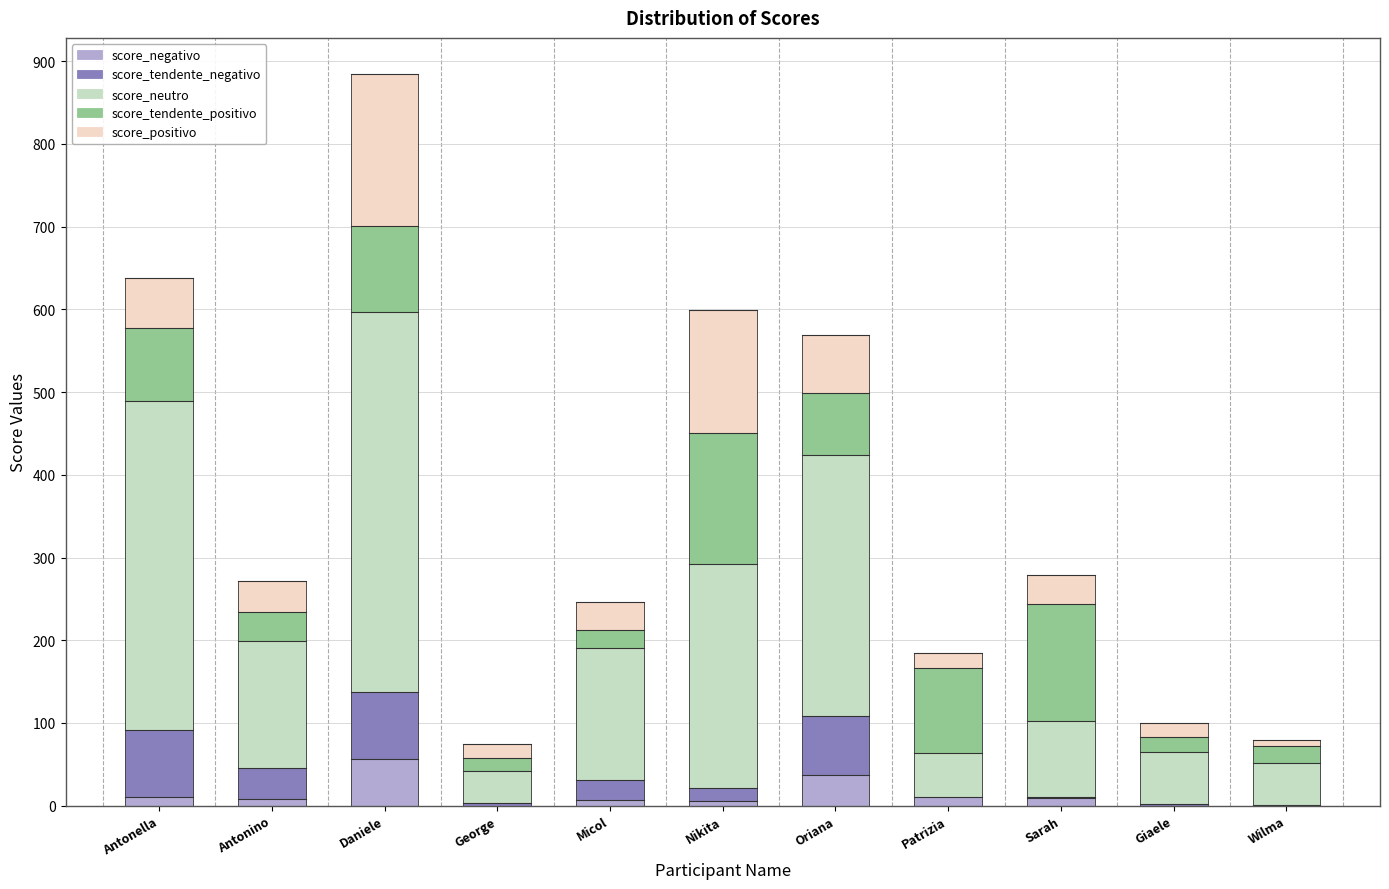

What is the sum of all score_negativo values?

146